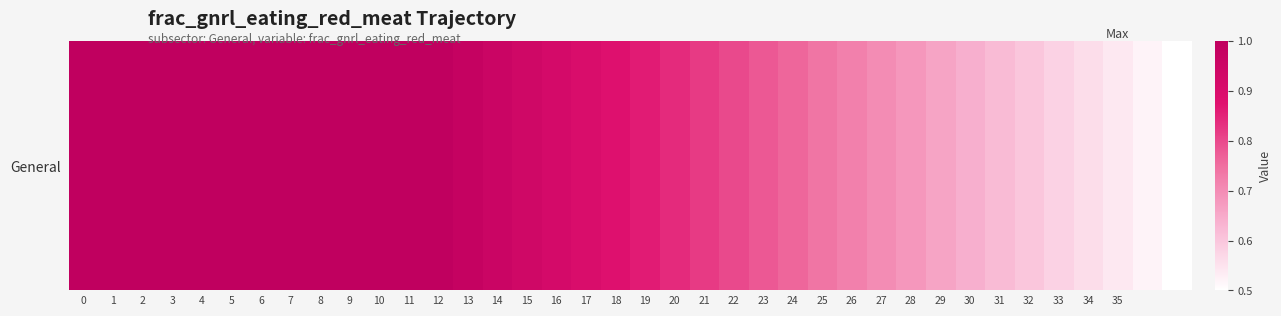

Reading left to right, list all the values displayed in this chart.

0=1.0	1=1.0	2=1.0	3=1.0	4=1.0	5=1.0	6=1.0	7=1.0	8=1.0	9=1.0	10=1.0	11=1.0	12=1.0	13=1.0	14=1.0	15=0.9	16=0.9	17=0.9	18=0.9	19=0.9	20=0.8	21=0.8	22=0.8	23=0.8	24=0.8	25=0.7	26=0.7	27=0.7	28=0.7	29=0.7	30=0.6	31=0.6	32=0.6	33=0.6	34=0.6	35=0.5	36=0.5	37=0.5